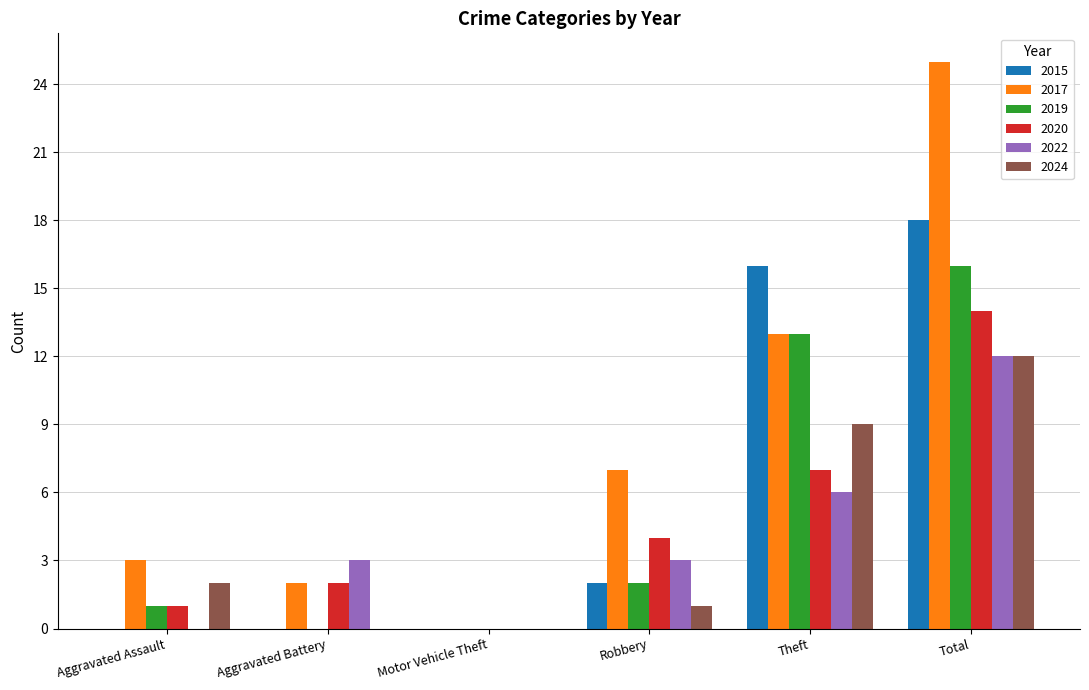

Which series changed the most between Robbery and Theft?

2015